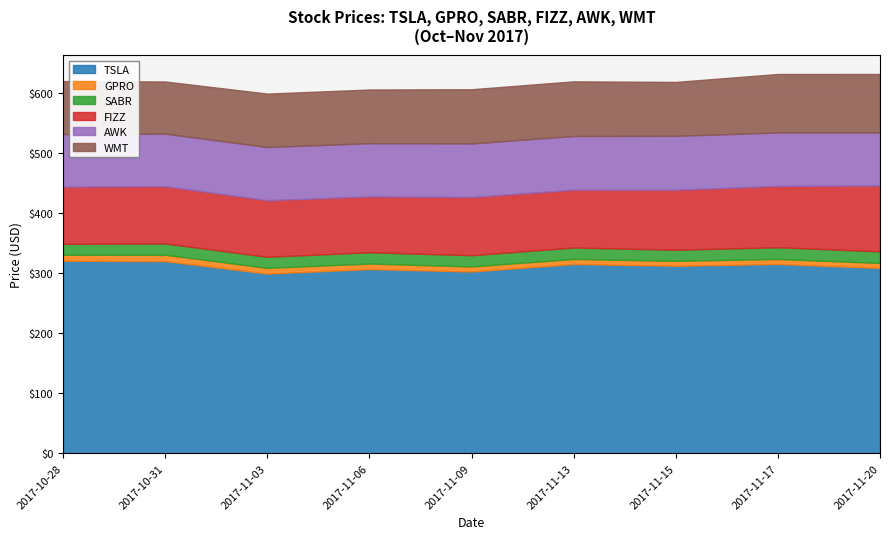

At how many categories does at least one series exceed 57?

9